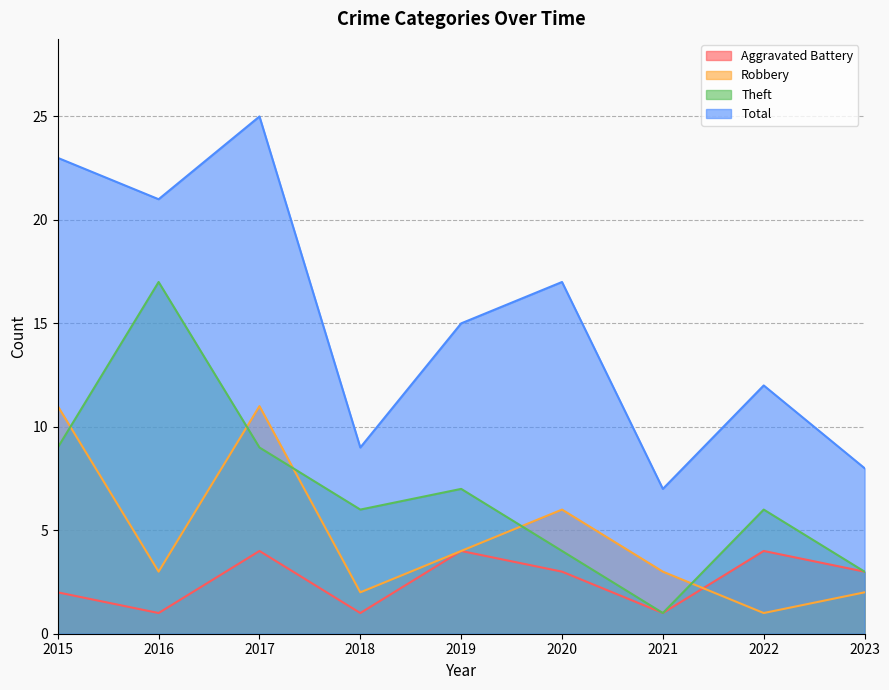

List the series in order of their peak value, highest first.

Total, Theft, Robbery, Aggravated Battery